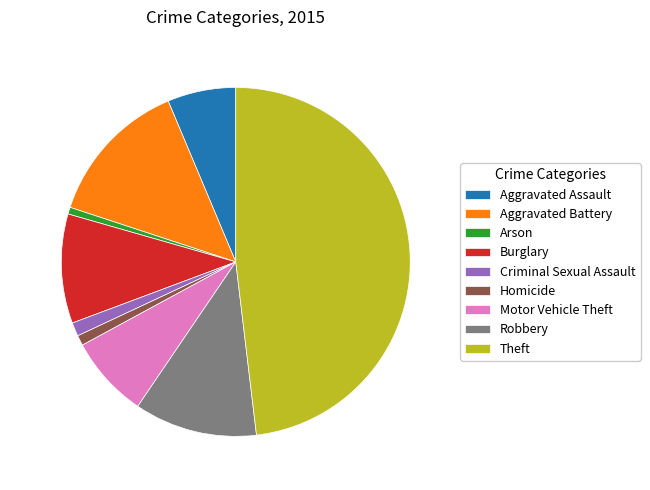

Is the sum of Homicide and Theft greater than half?

No